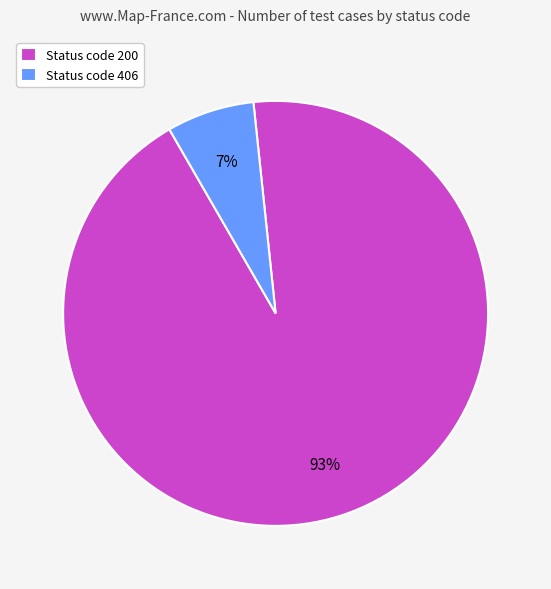

Which category has the biggest portion of the pie?

Status code 200